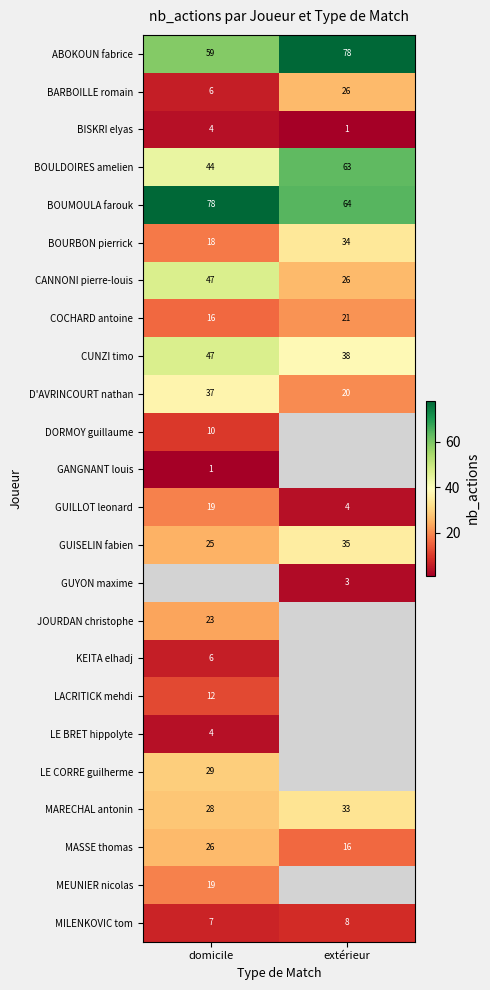

Is the value of BOUMOULA farouk at domicile greater than the value of MARECHAL antonin at domicile?

Yes